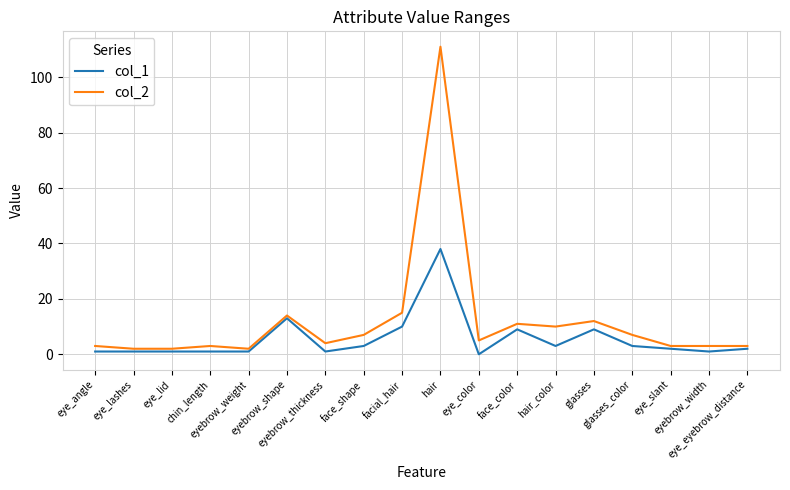

What is the difference between the second highest and second lowest values in the col_1 series?

12